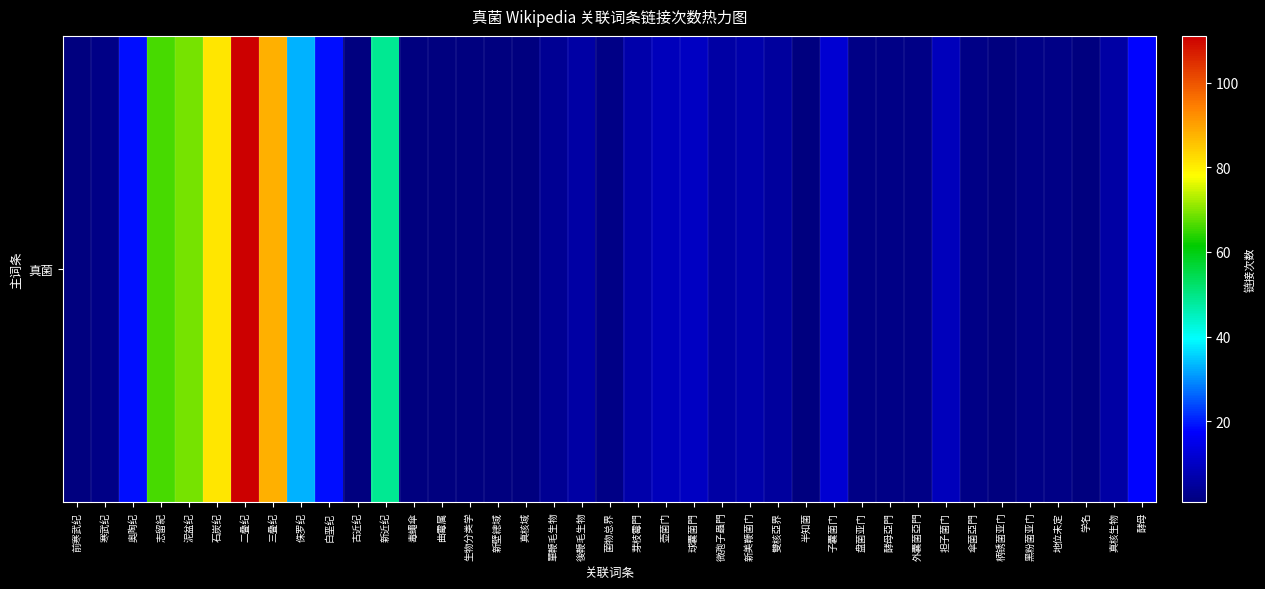

At which category does the chart reach its minimum across all series?

前寒武纪